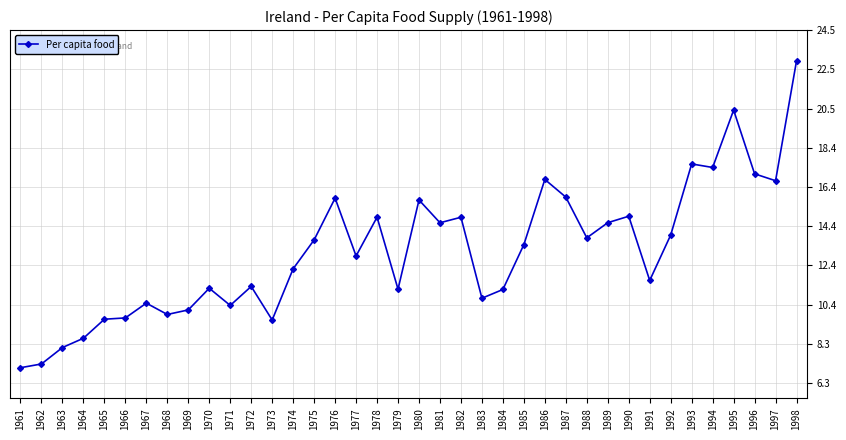

What is the difference between the maximum and minimum values?

15.8